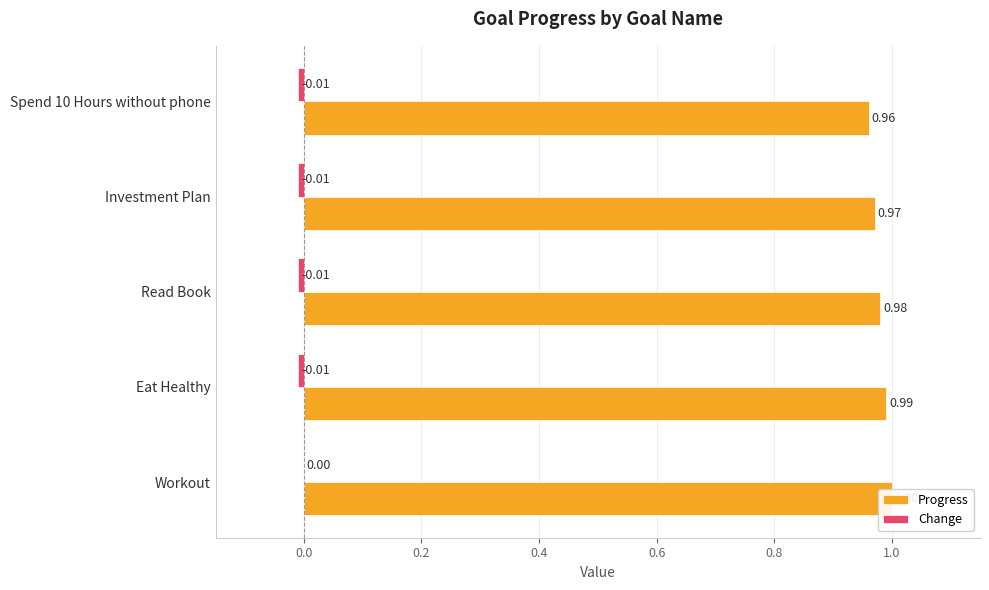

What is the value of the Progress bar at the 2nd from the left?

1.0